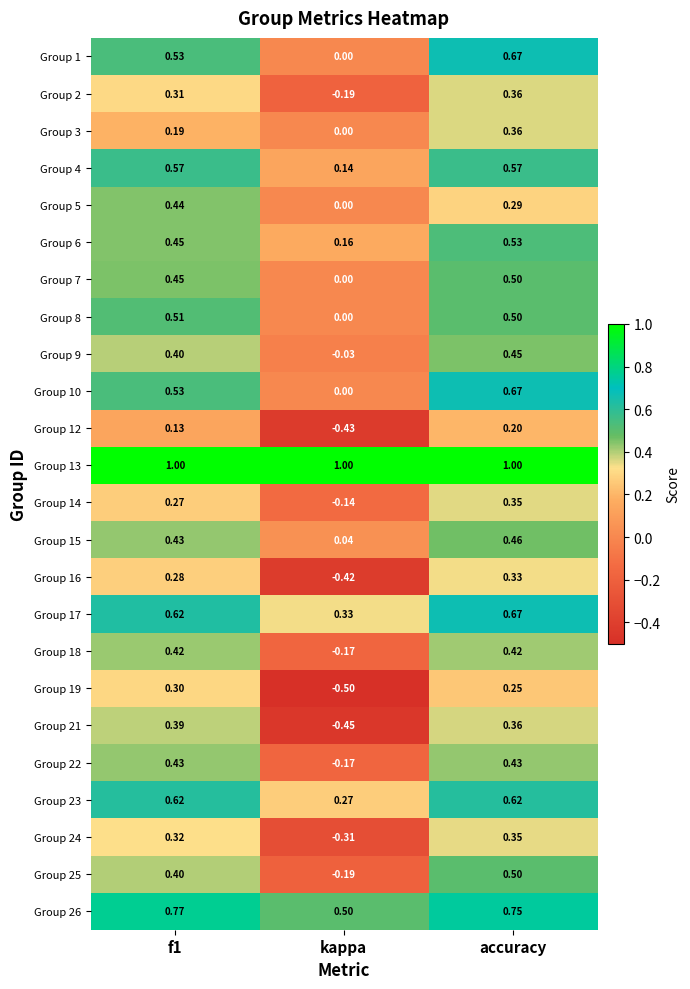

Which series has the widest spread of values?

Group 21